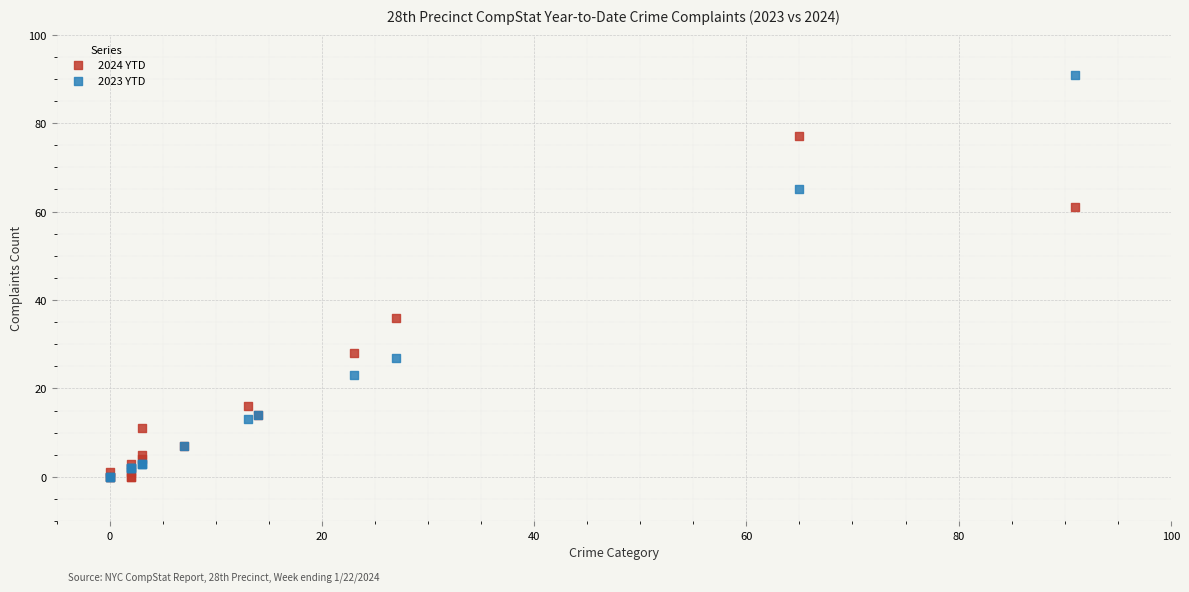

In the 2023 YTD series, what Y value is closest to 45?

27